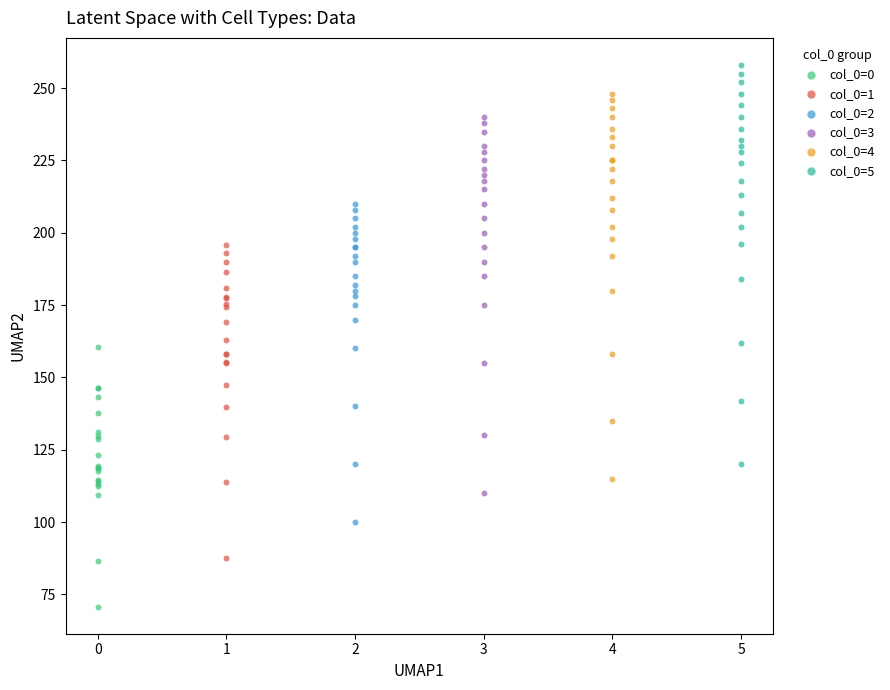

Which series reaches the minimum Y coordinate?

col_0=0